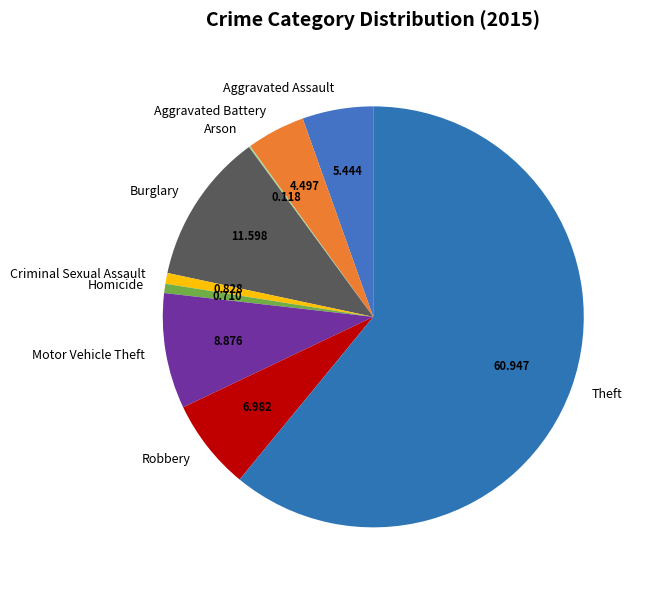

Does any single category account for the majority?

Yes